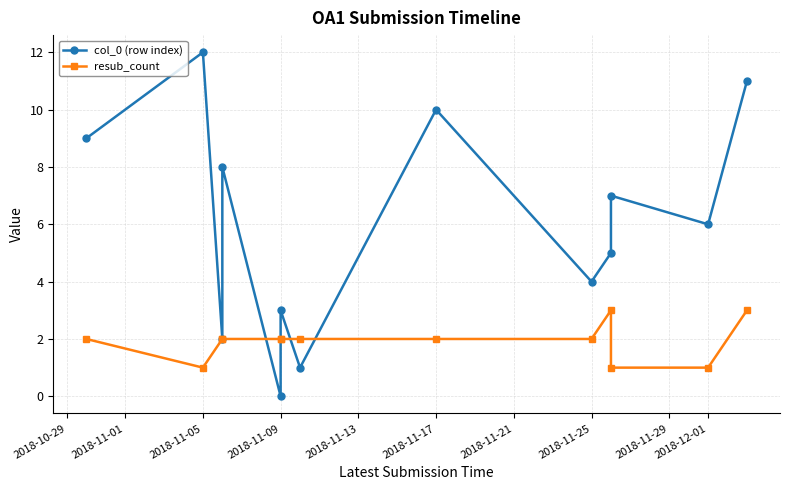

What is the difference between the second highest and second lowest values in the resub_count series?

2